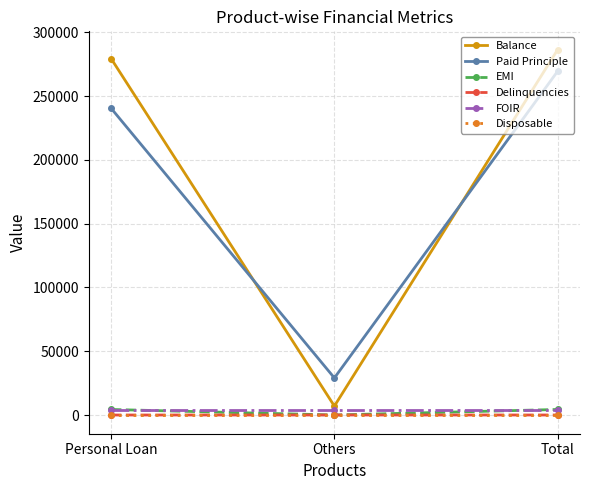

Which series has the largest total across all categories?

Balance